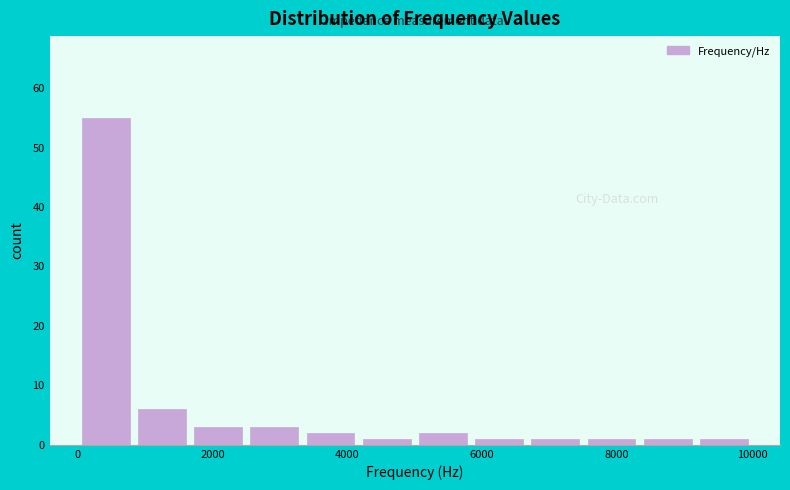

Which range on the x-axis has the tallest bar?

0 to 800